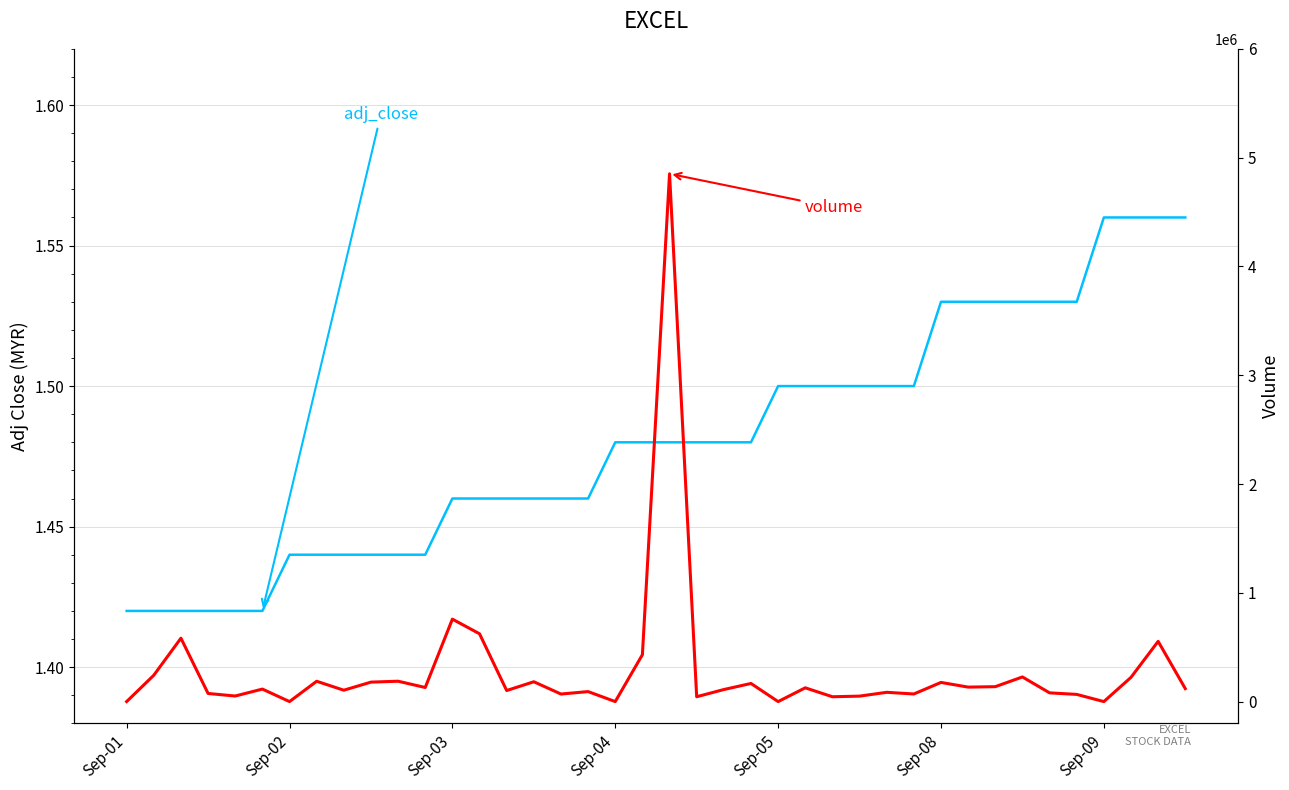

What is the value of the volume point at the 28th from the left?

50173.0